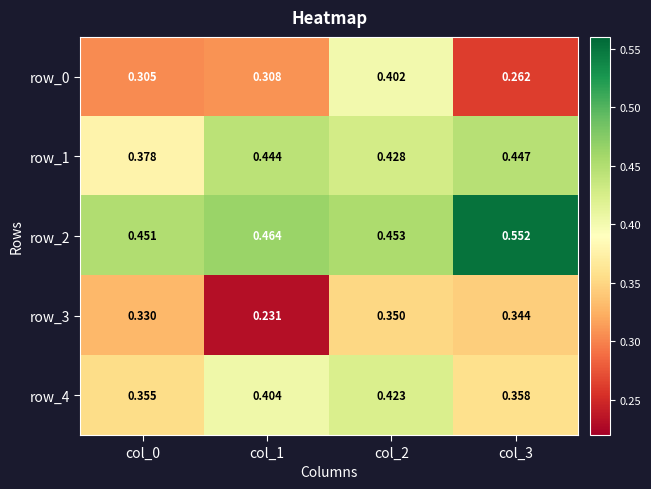

Is the value of row_2 at col_0 greater than the value of row_3 at col_0?

Yes